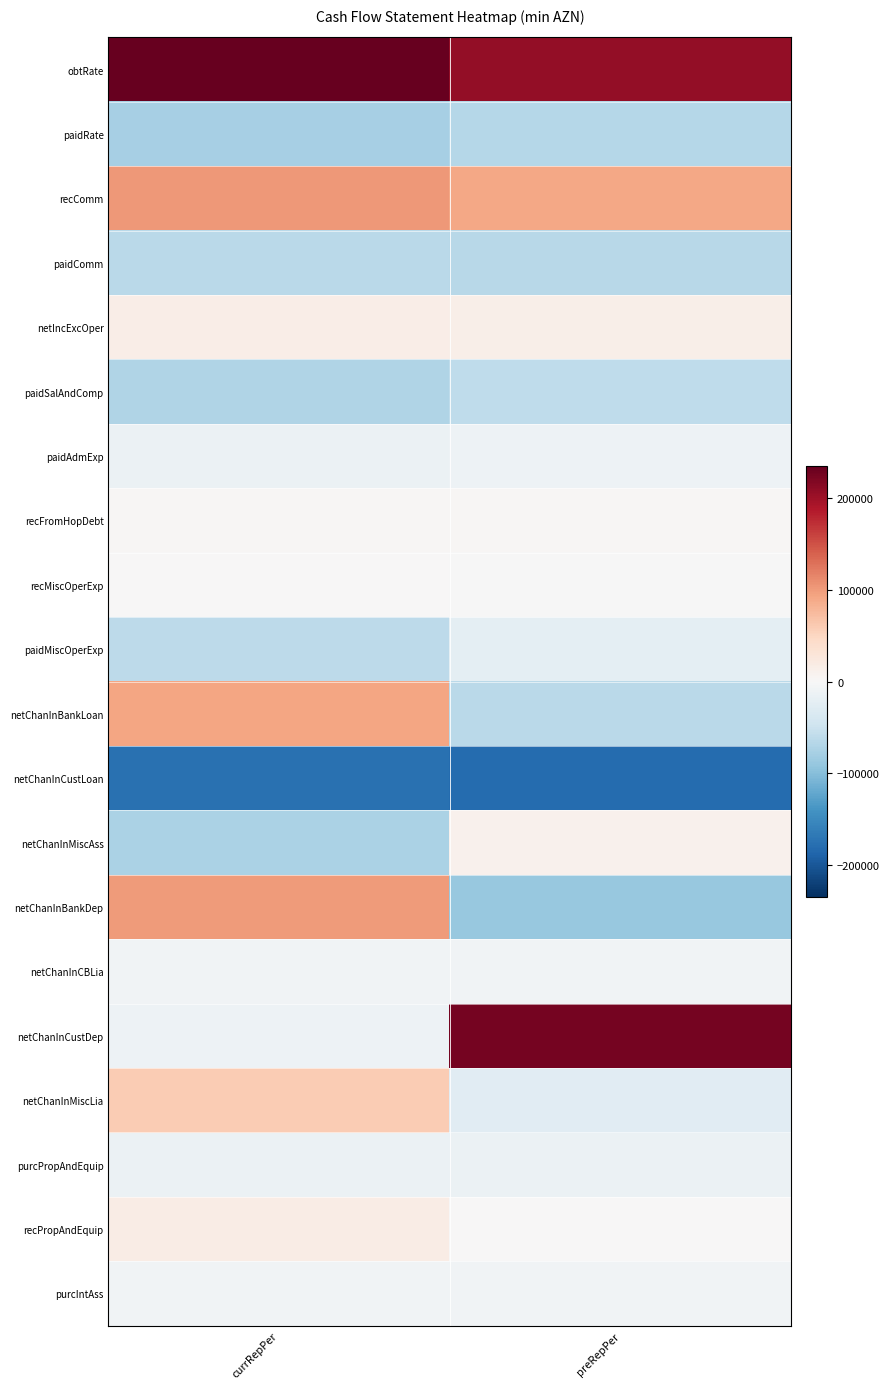

What is the minimum value shown in the chart?

-181652.6